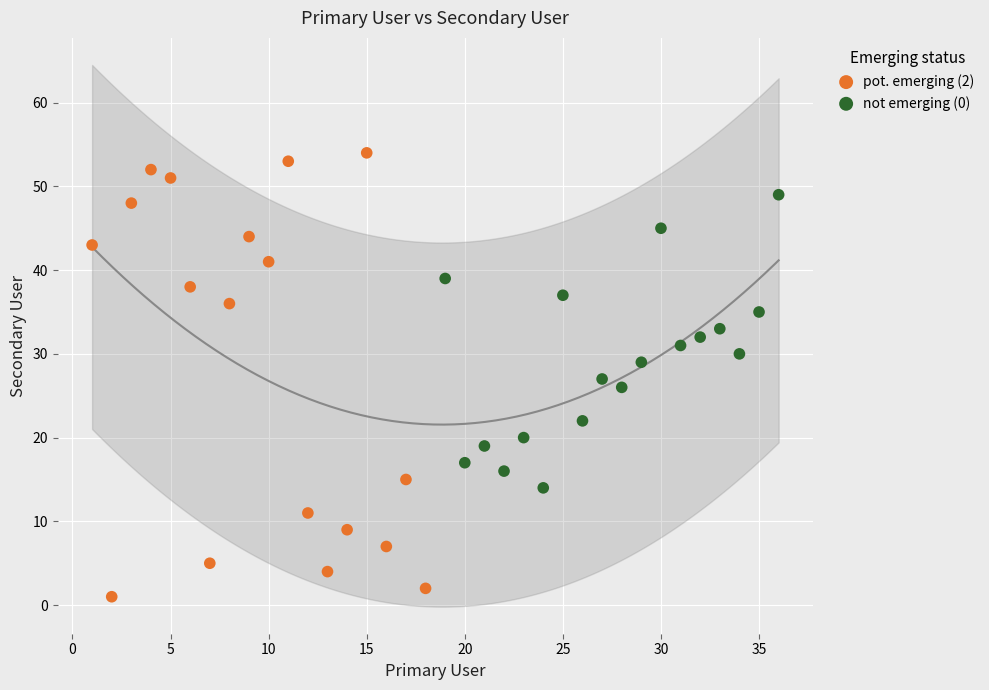

Which series contains the highest Y value?

pot. emerging (2)